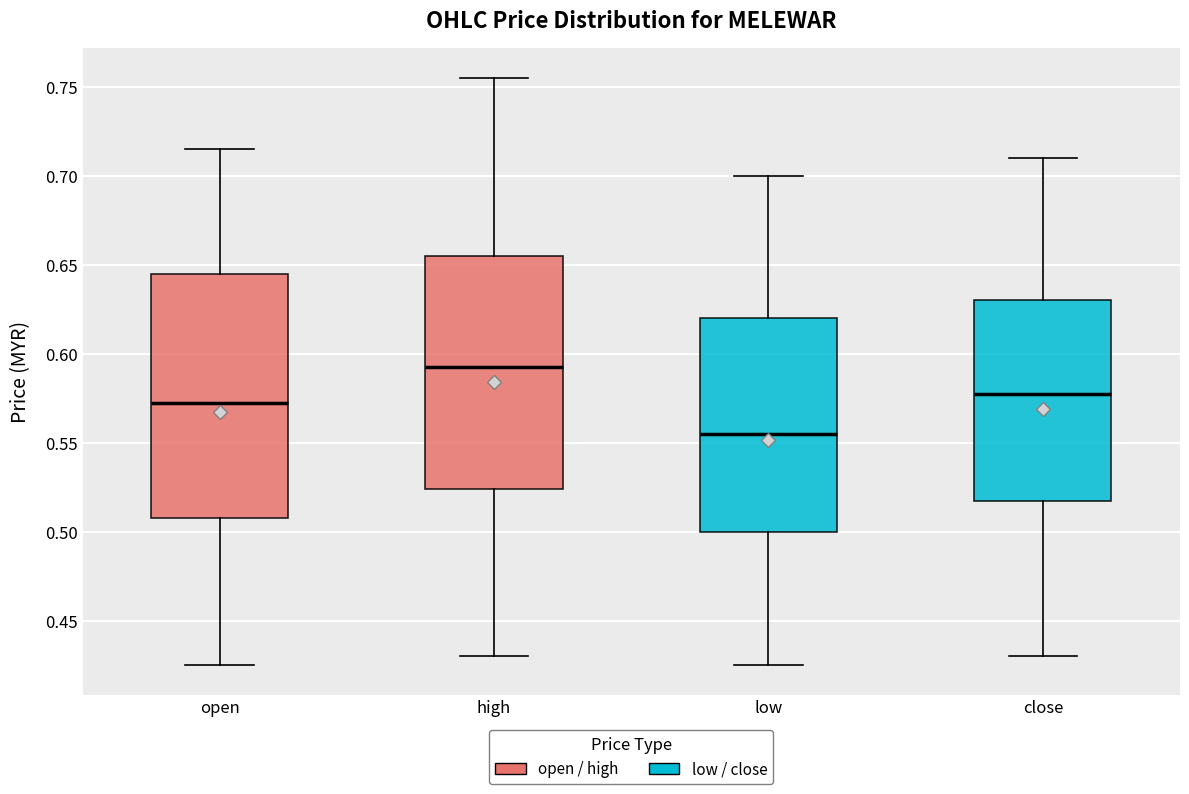

Which box is the tallest, from its lower edge to its upper edge?

open